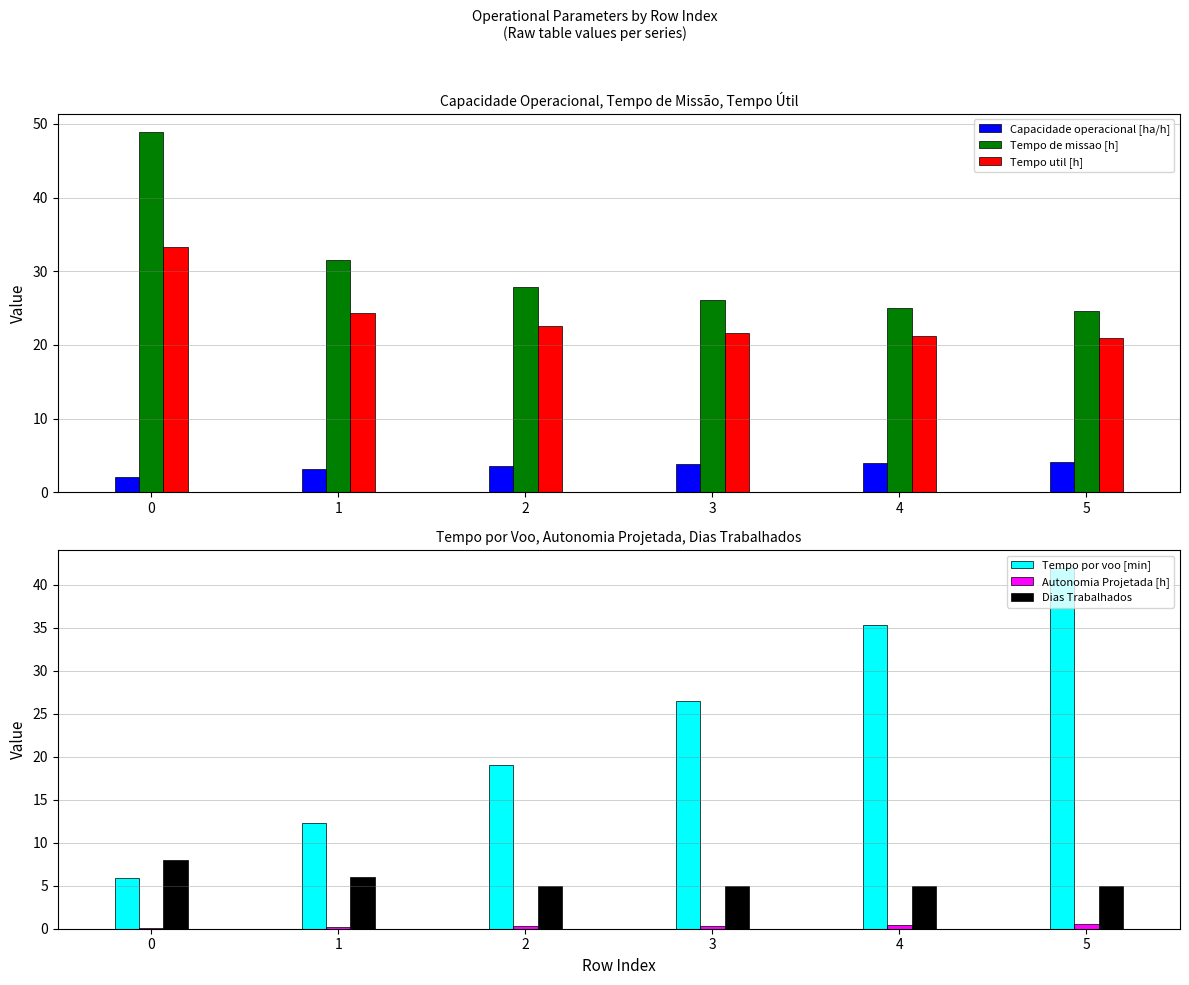

At how many categories does at least one series exceed 43?

1